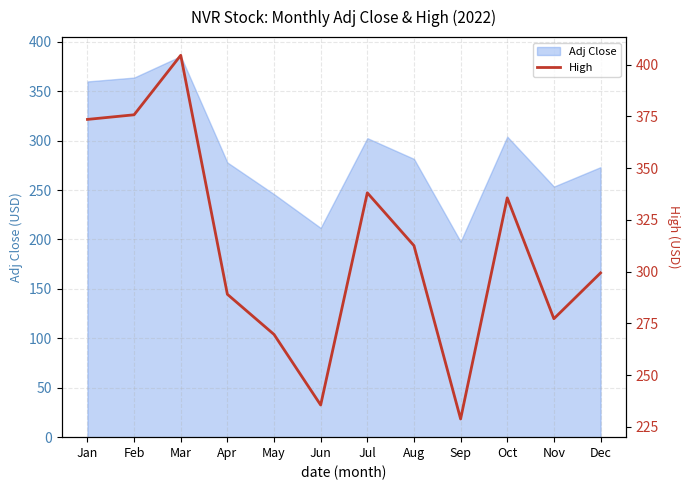

List the labels in order of value, largest first.

Mar, Feb, Jan, Jul, Oct, Aug, Dec, Apr, Nov, May, Jun, Sep